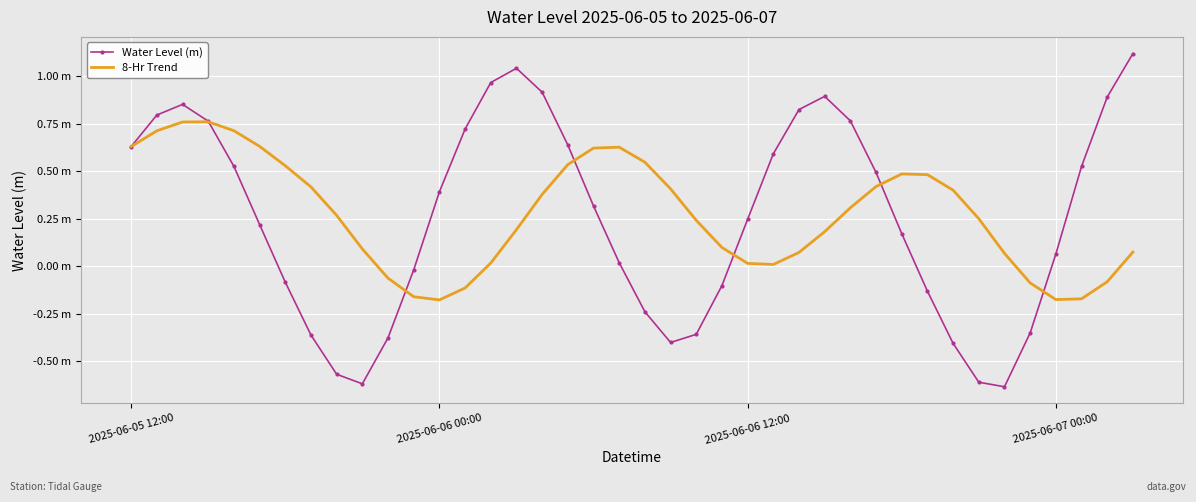

What is the highest value of the 8-Hr Trend series?

0.8